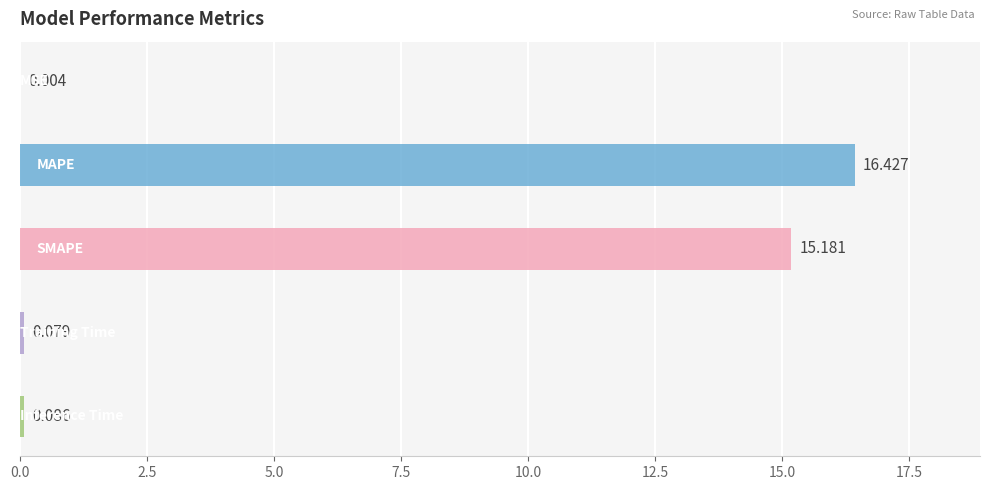

The value at MSE is 0.0. True or false?

True